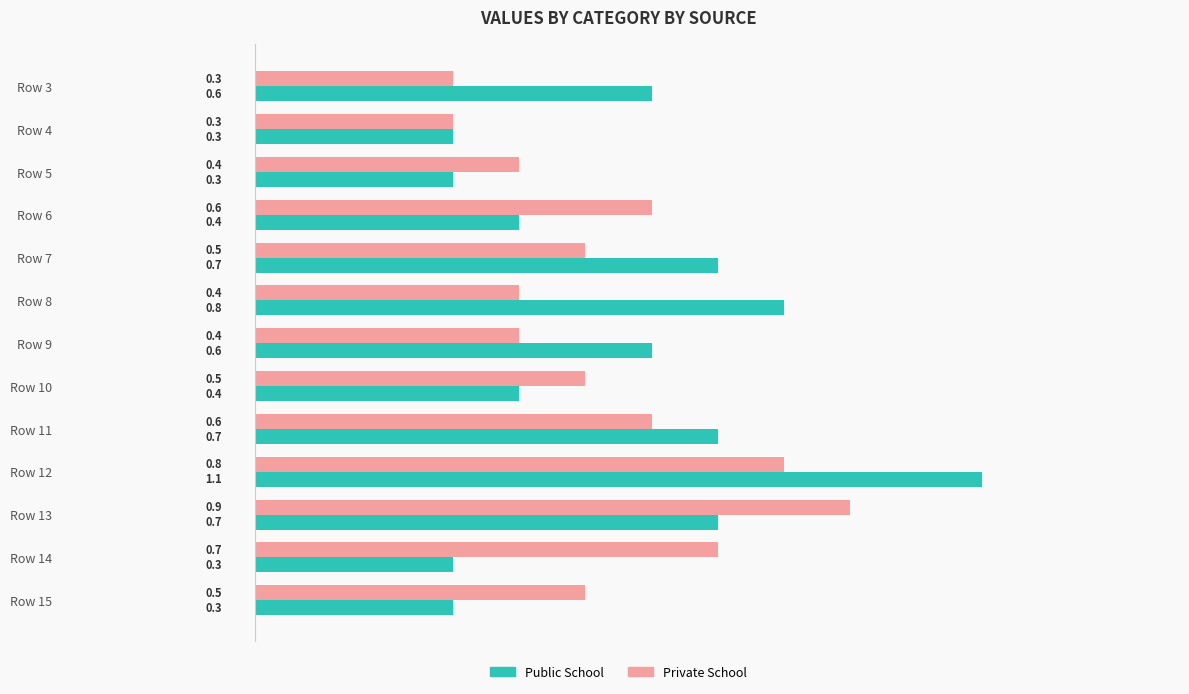

Which label corresponds to the largest value in the chart?

Row 12